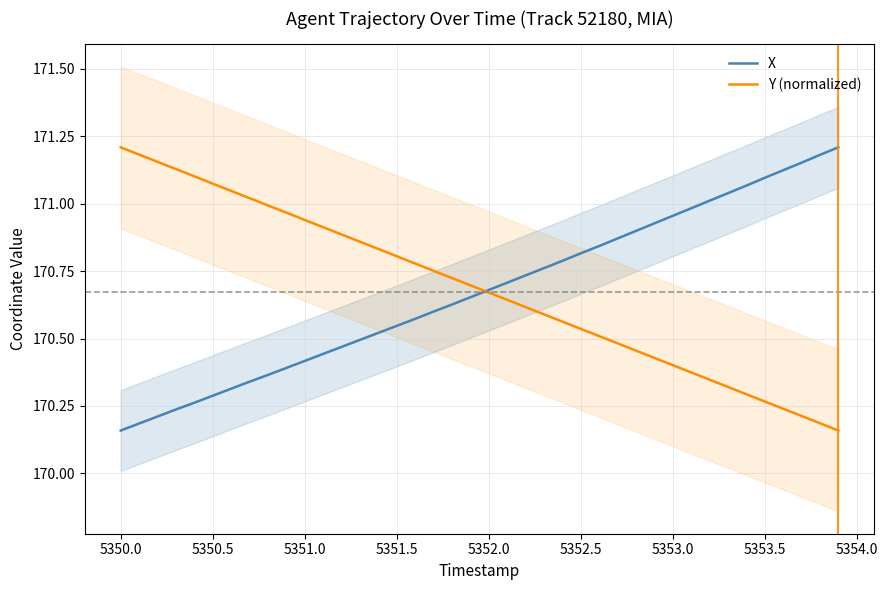

List the series in order of their overall mean, lowest first.

X, Y (normalized)